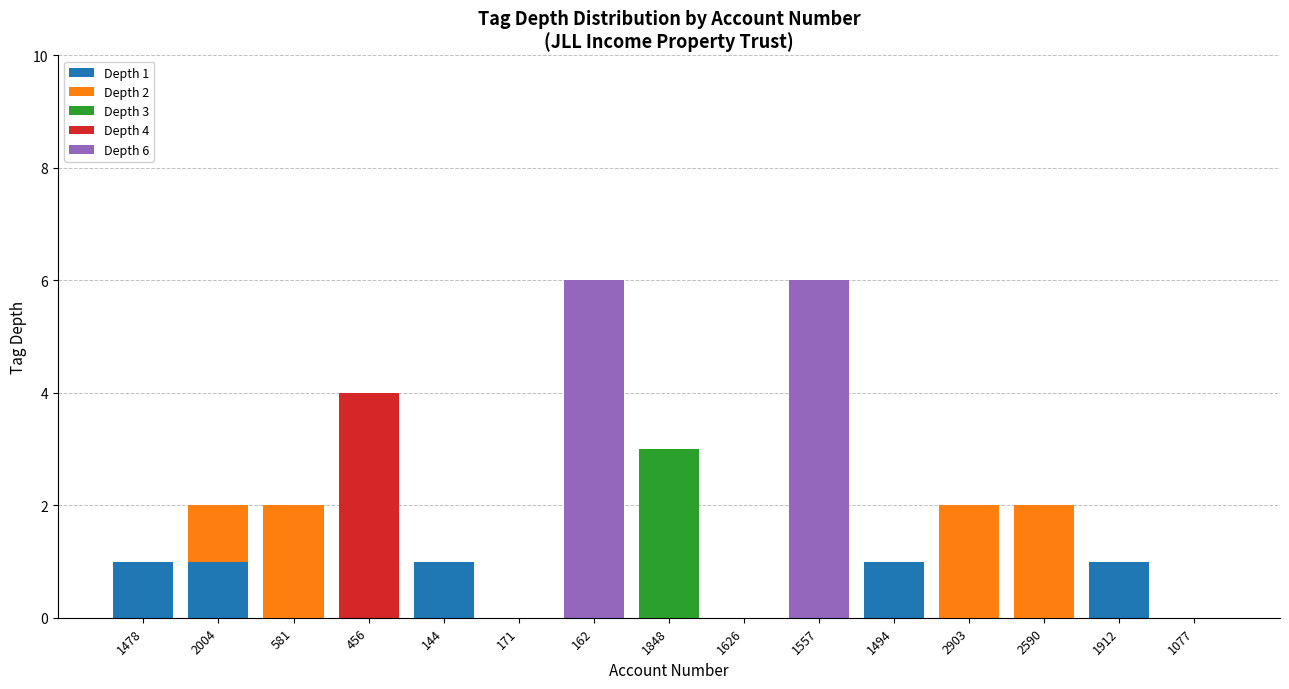

What is the total value across all series at 1557?

6